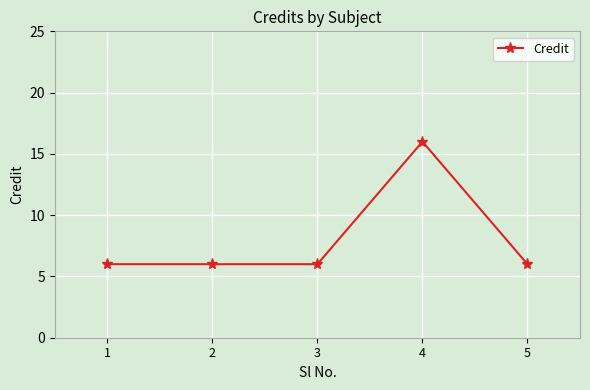

At which category does the chart reach its peak across all series?

4